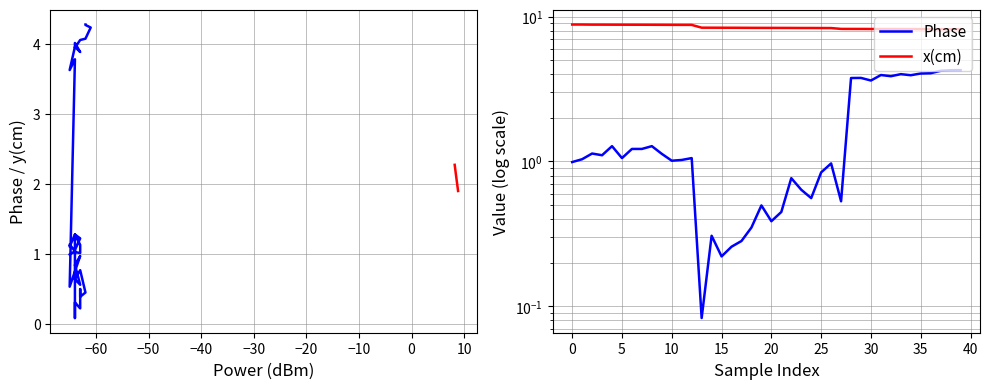

Is the value of x(cm) at 20 greater than the value of x(cm) vs y(cm) at 32?

Yes